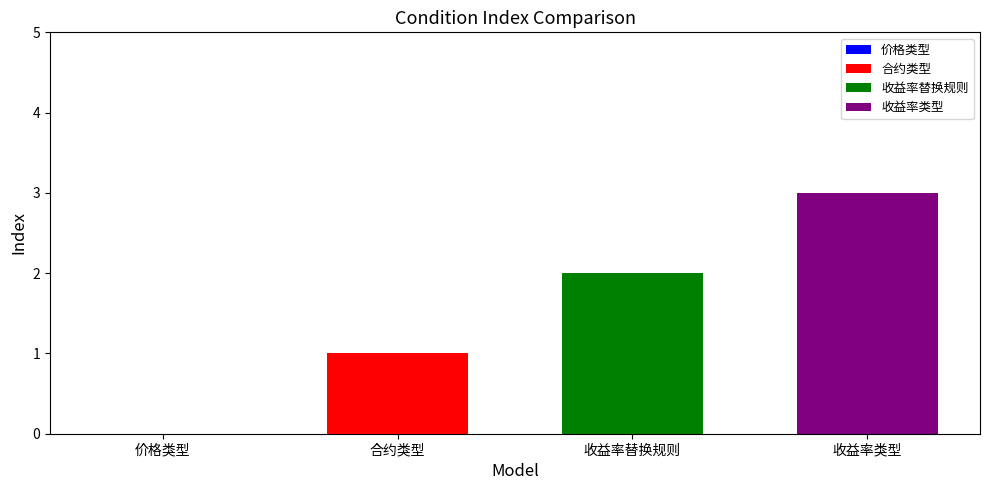

Which series has the widest spread of values?

合约类型